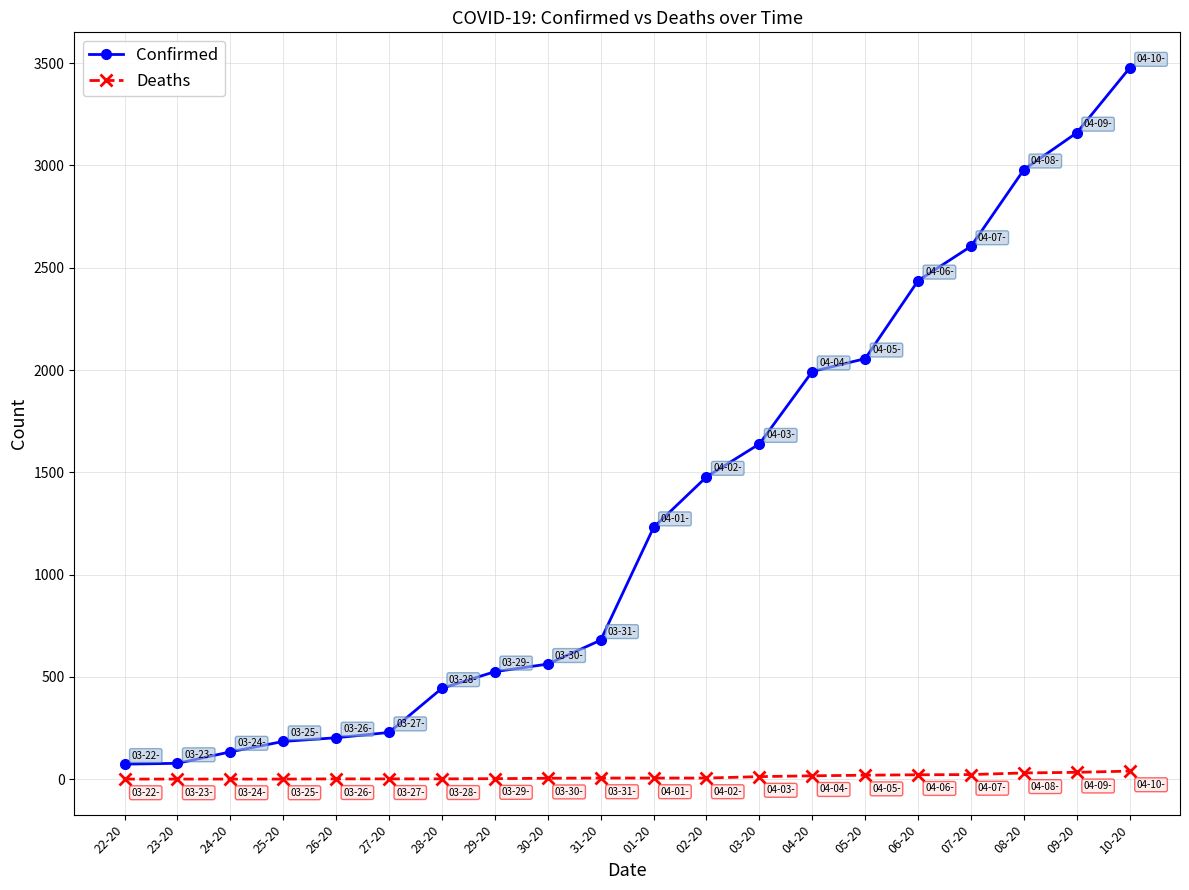

What is the greatest value displayed?

3477